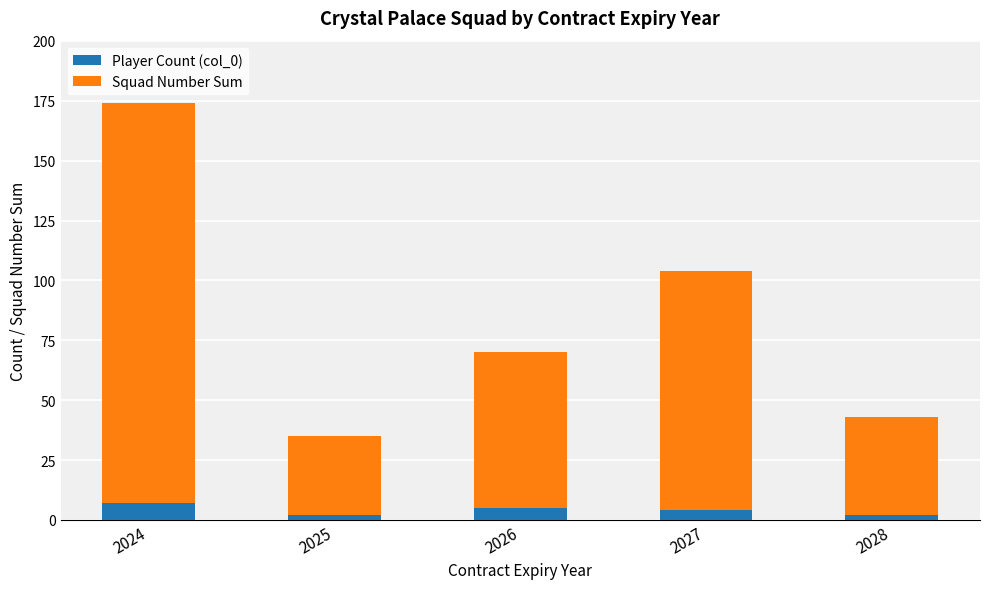

What are all the series names shown in the legend?

Player Count (col_0), Squad Number Sum